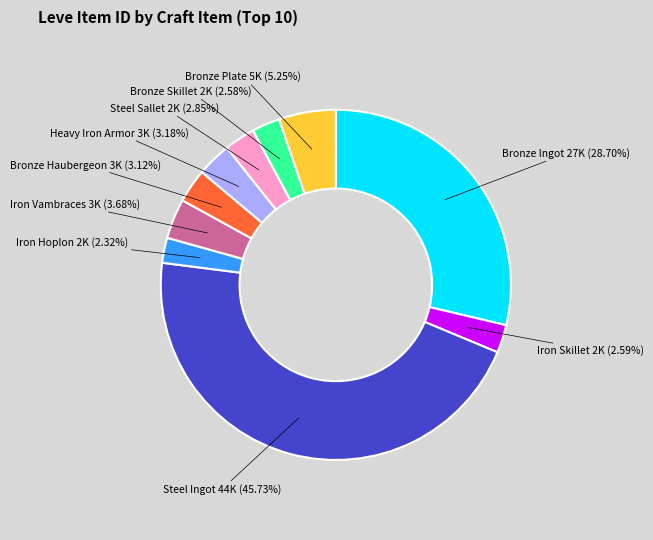

Does any single category account for the majority?

No